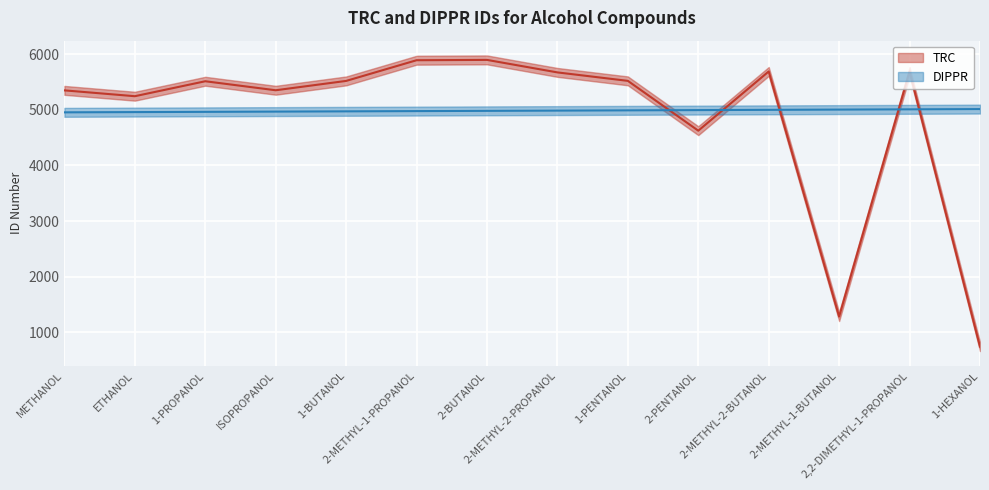

How many intersections are there between DIPPR and TRC?

5